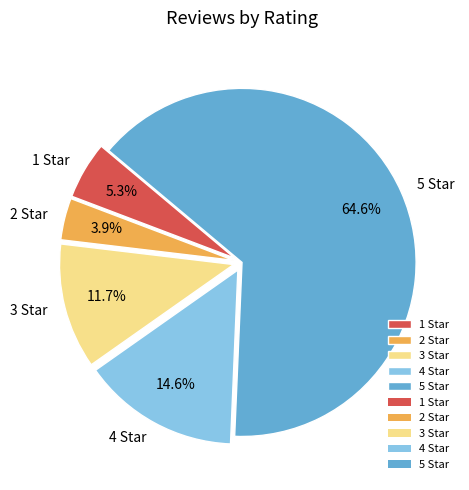

Is there a majority slice in this chart?

Yes